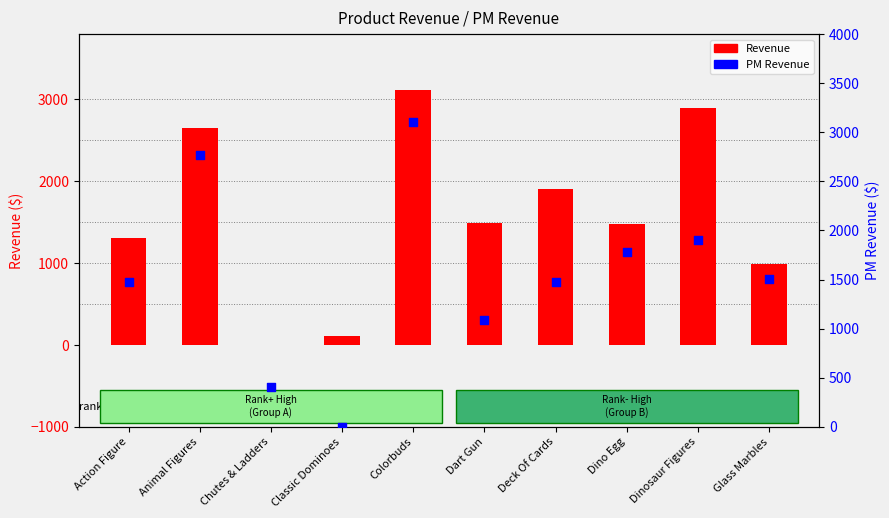

Is the value of PM Revenue at Dinosaur Figures greater than the value of Revenue at Dino Egg?

Yes